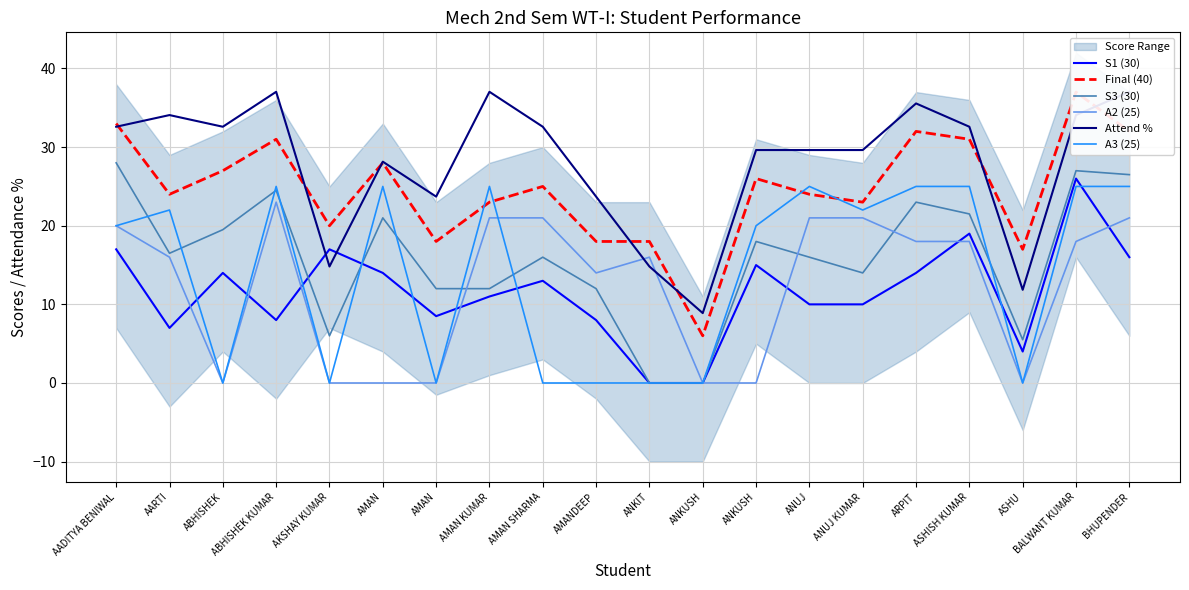

Rank the series by their maximum value, from highest to lowest.

Attend %, Final (40), S3 (30), S1 (30), A3 (25), A2 (25)